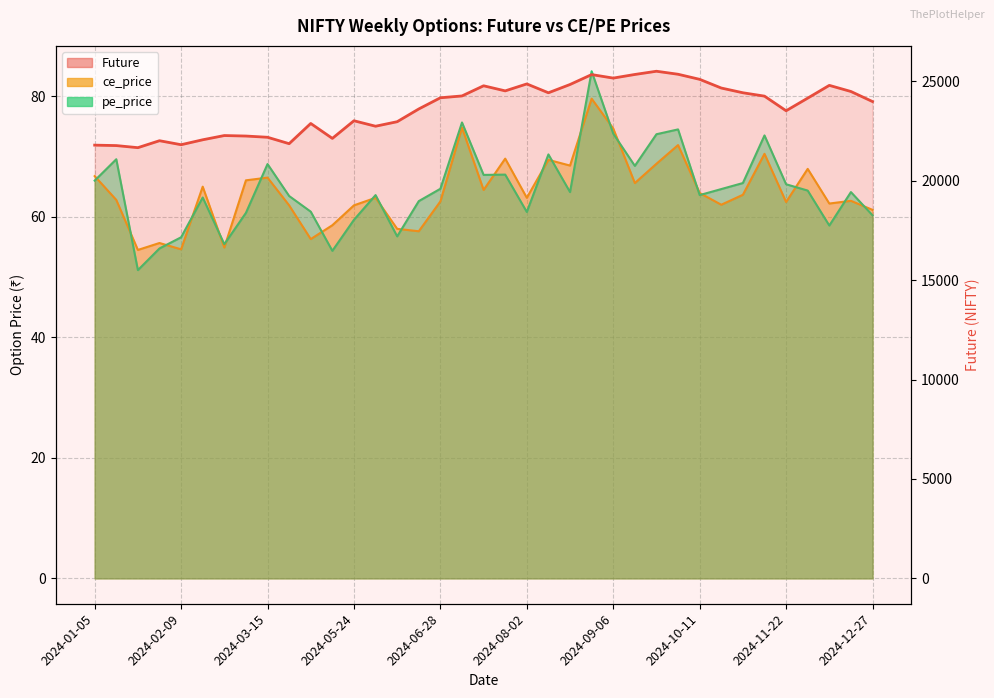

In pe_price, how many points are lower than both neighbors (excluding endpoints)?

10